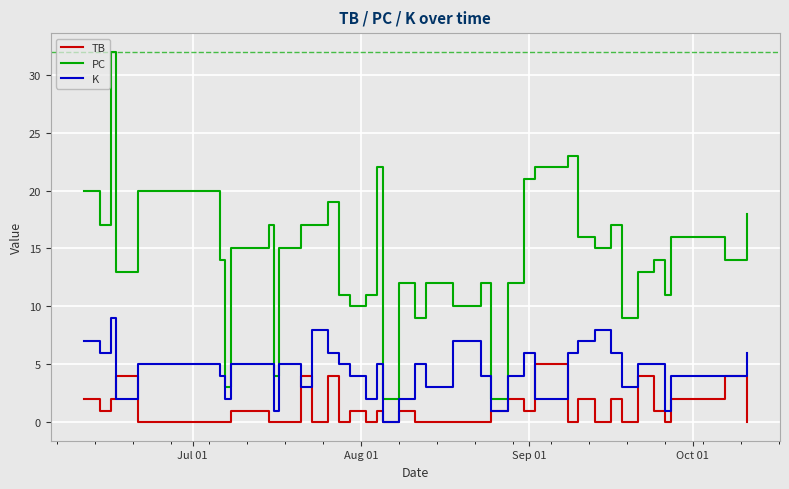

True or false: PC and K cross at least once.

False